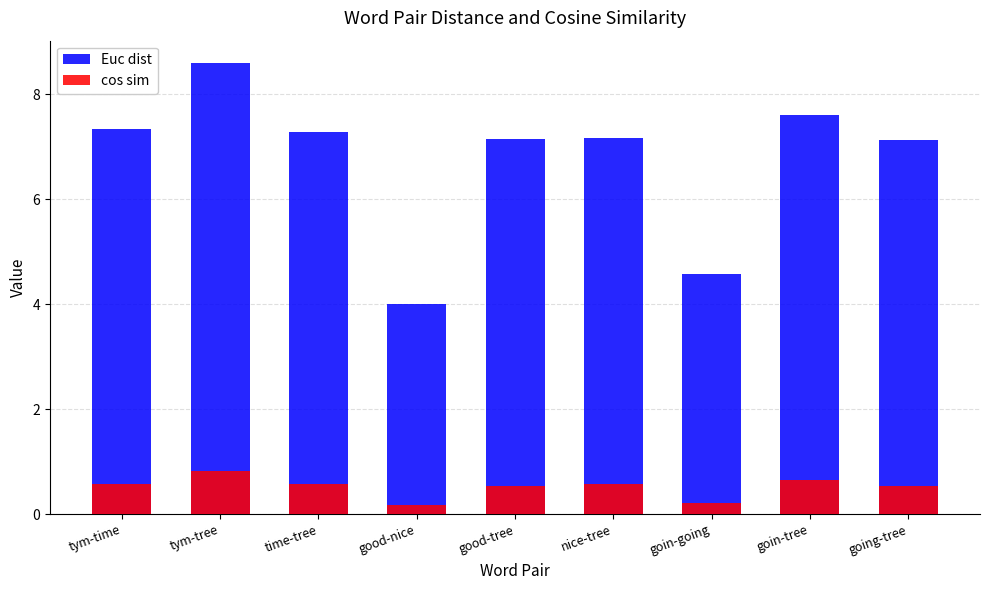

At going-tree, list the series in order from largest to smallest.

Euc dist, cos sim